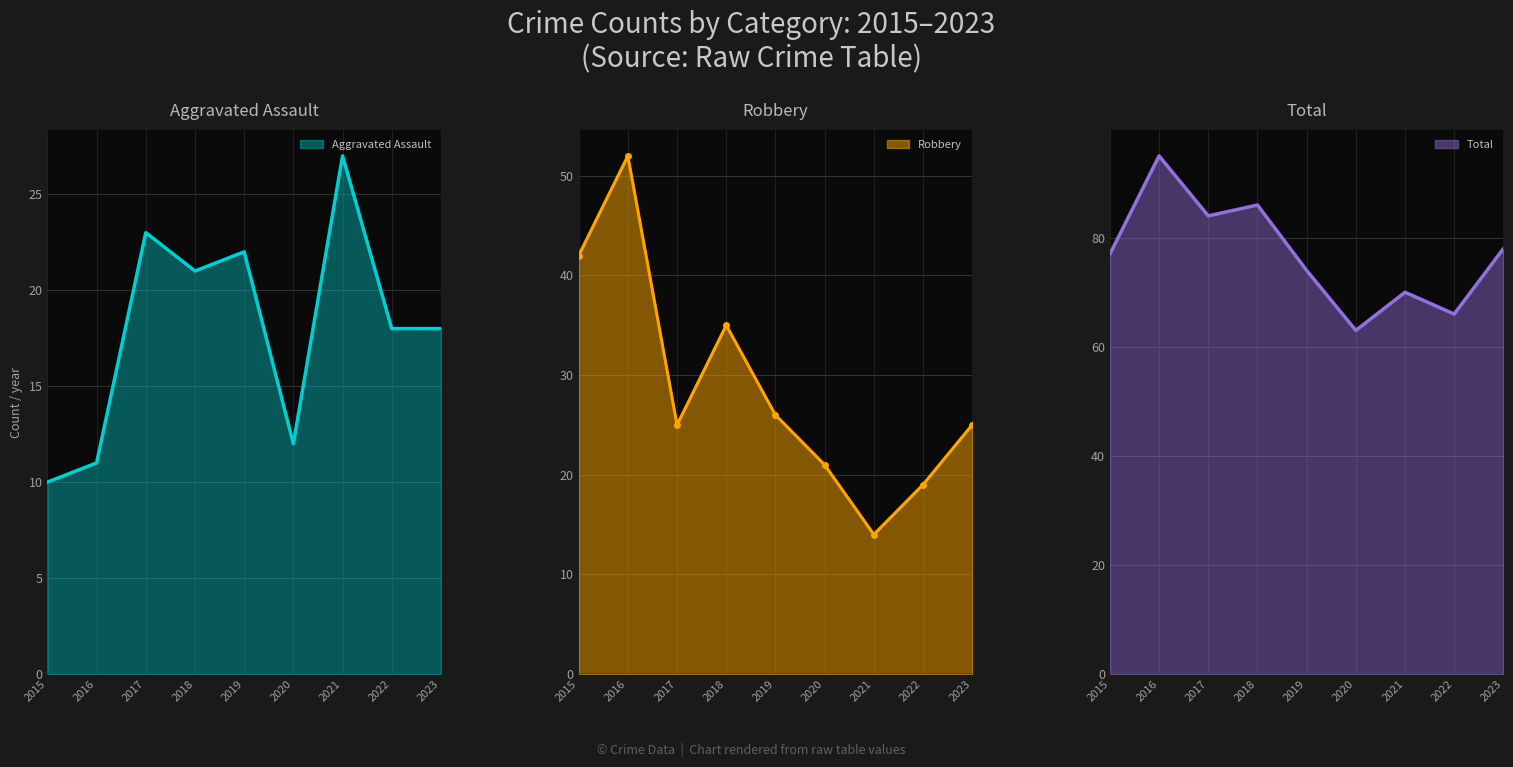

Where is the first local minimum for Aggravated Assault?

2018